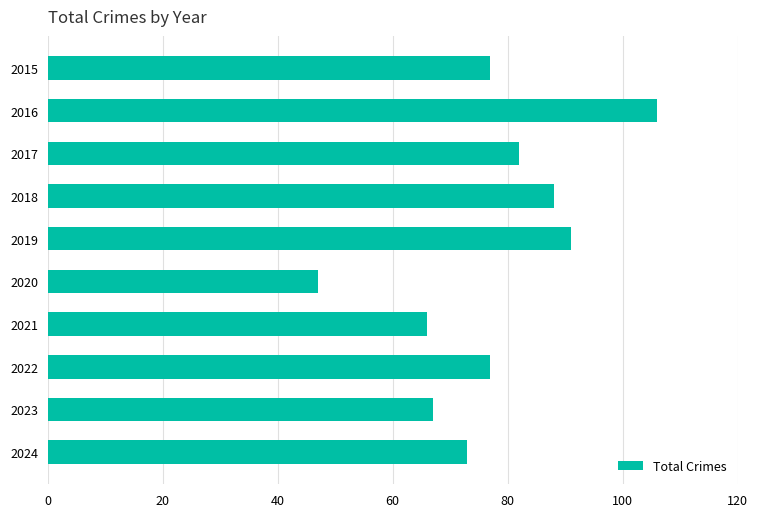

The value at 2022 is 130. True or false?

False